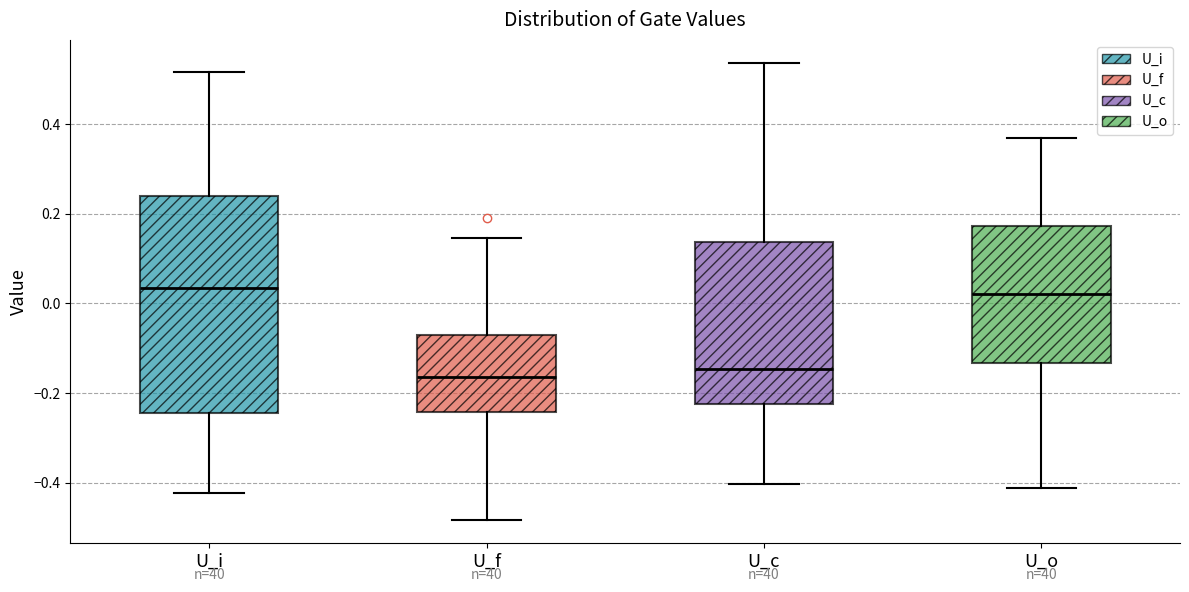

Where does the upper whisker of the box for U_c end on the y-axis? The values are not printed on the chart, so give them approximately, as read against the axis.

0.54